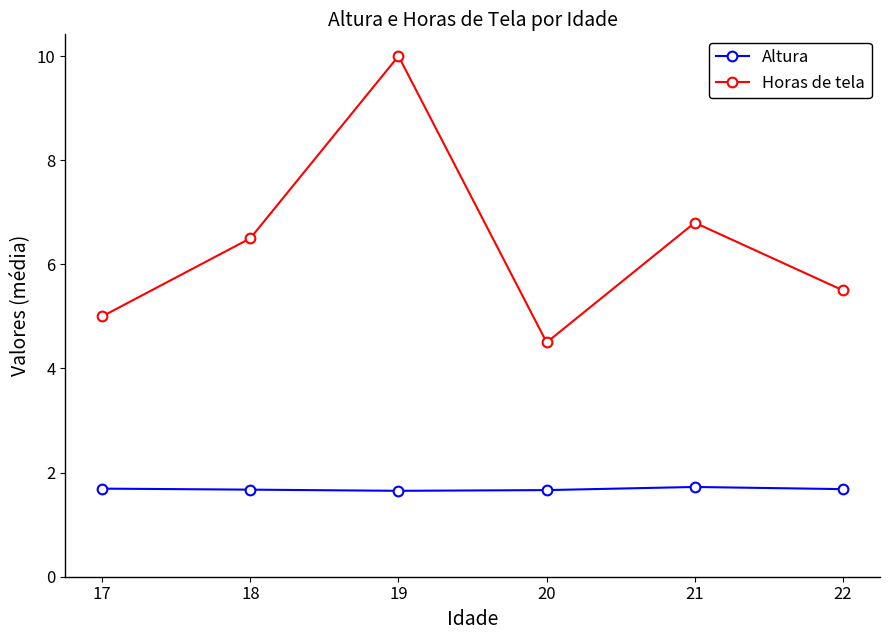

What is the average value of the Horas de tela series?

6.4